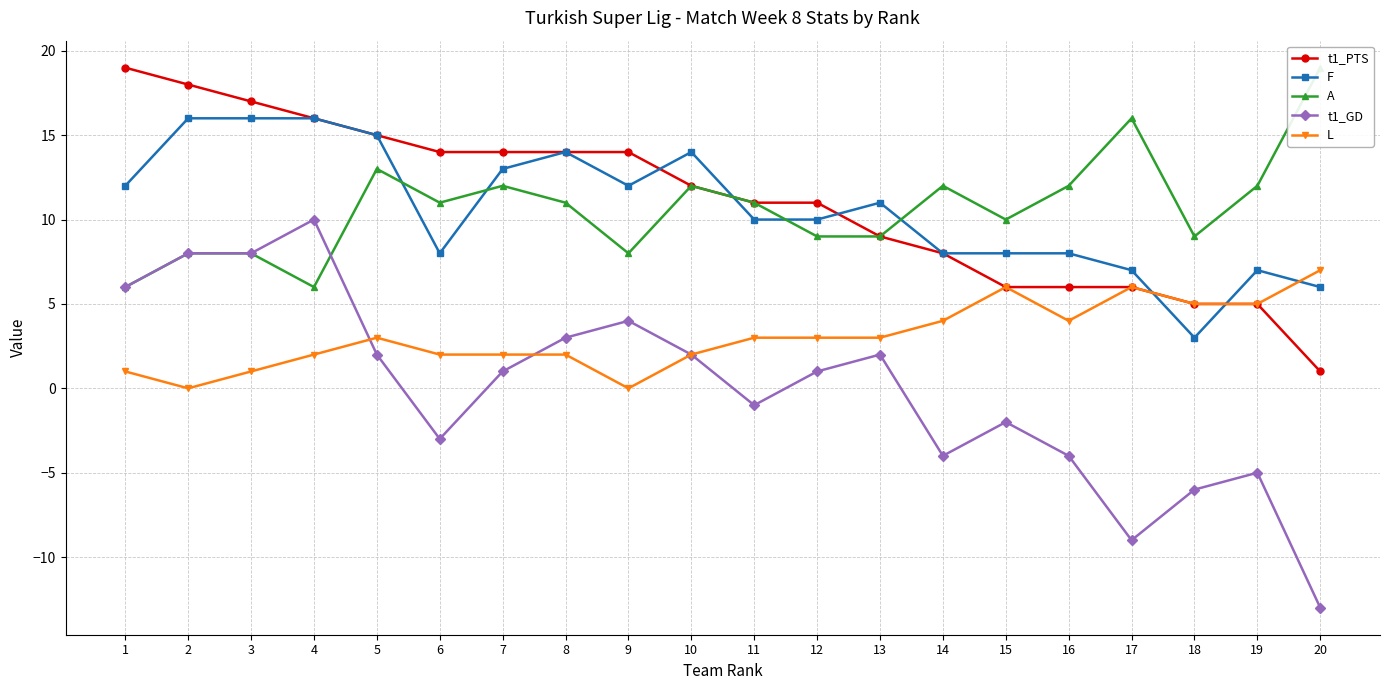

True or false: L has a value of 1 at 3.

True